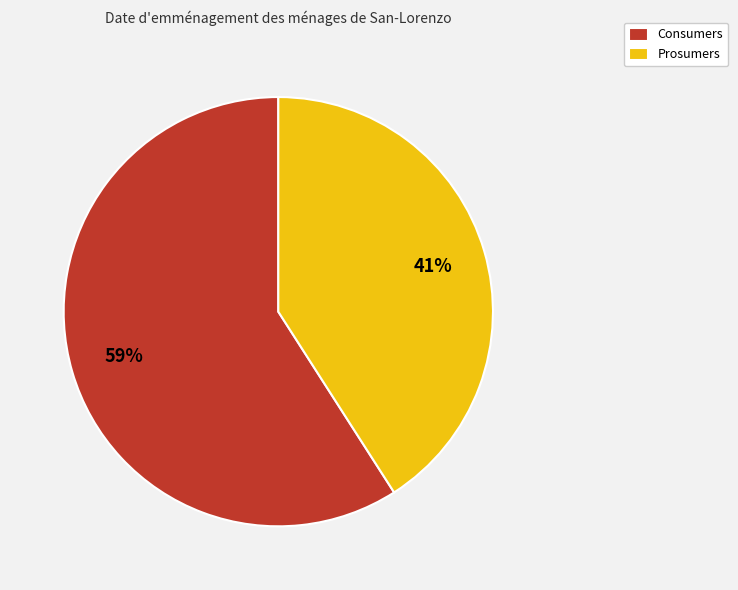

Do Prosumers and Consumers together represent more than half of the pie?

Yes